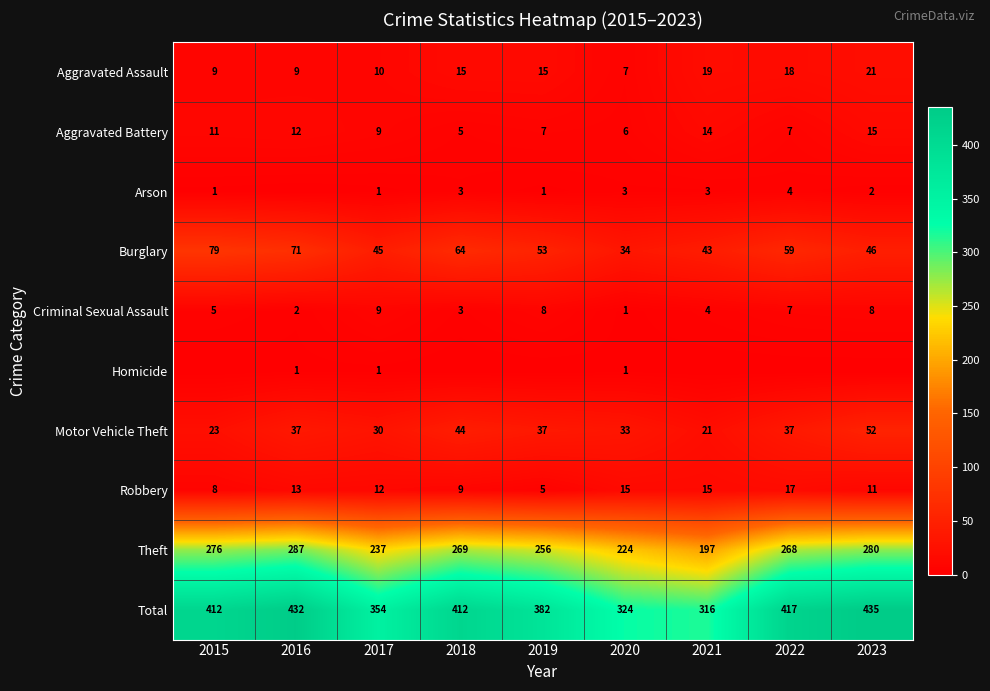

Read the Criminal Sexual Assault value at 2017.

9